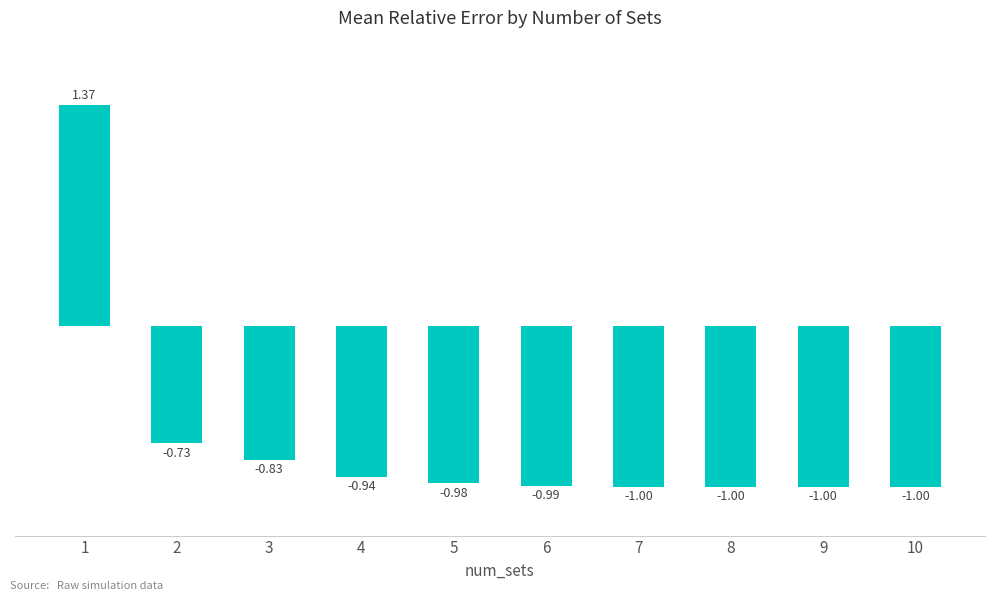

What is the difference between the values at 5 and 3?

0.1